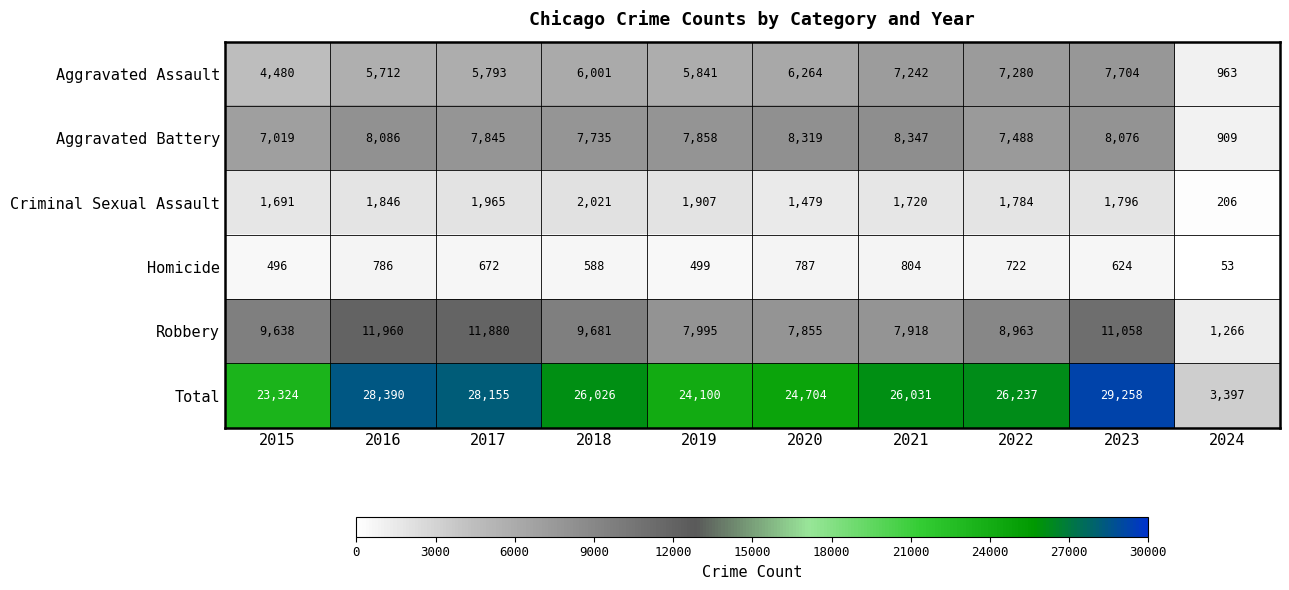

Where is Robbery nearest to the value 6613?

2020